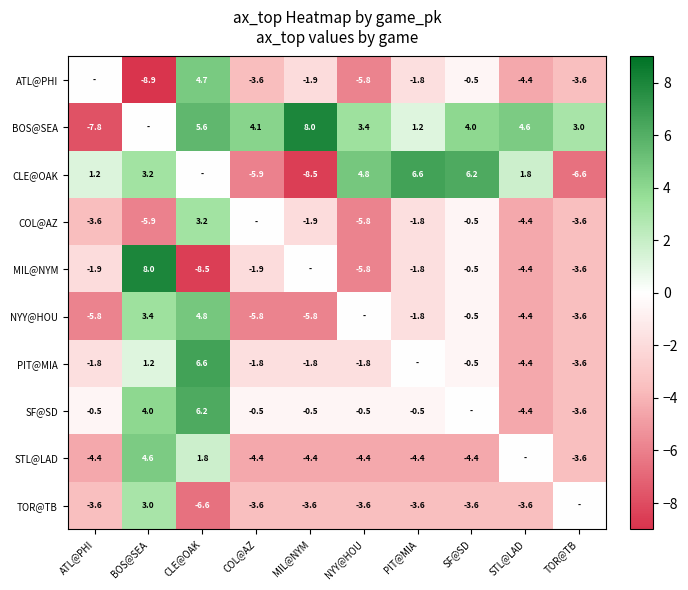

What is the total value across all series at STL@LAD?

-23.8